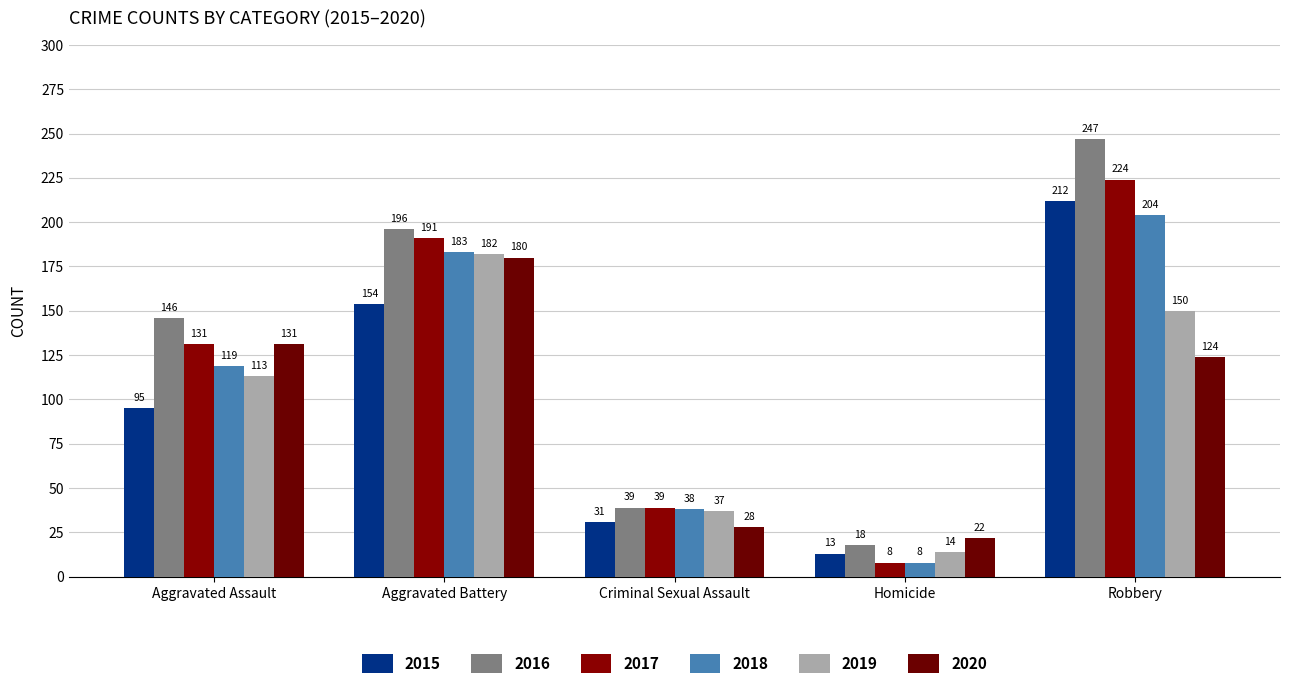

What is the value of the 2017 bar at the 4th from the left?

8